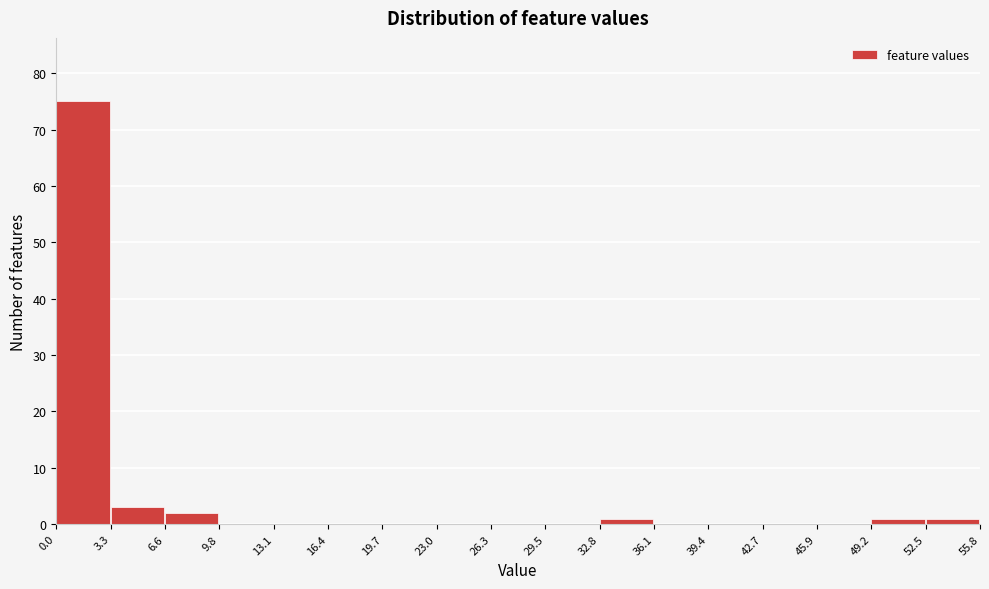

Reading left to right, list every bar in this chart as the range it spans on the x-axis followed by its height. The values are not printed on the chart, so give them approximately, as read against the axis.

0.0 to 3.3: 75
3.3 to 6.6: 3
6.6 to 9.8: 2
9.8 to 13.1: 0
13.1 to 16.4: 0
16.4 to 19.7: 0
19.7 to 23.0: 0
23.0 to 26.3: 0
26.3 to 29.5: 0
29.5 to 32.8: 0
32.8 to 36.1: 1
36.1 to 39.4: 0
39.4 to 42.7: 0
42.7 to 45.9: 0
45.9 to 49.2: 0
49.2 to 52.5: 1
52.5 to 55.8: 1